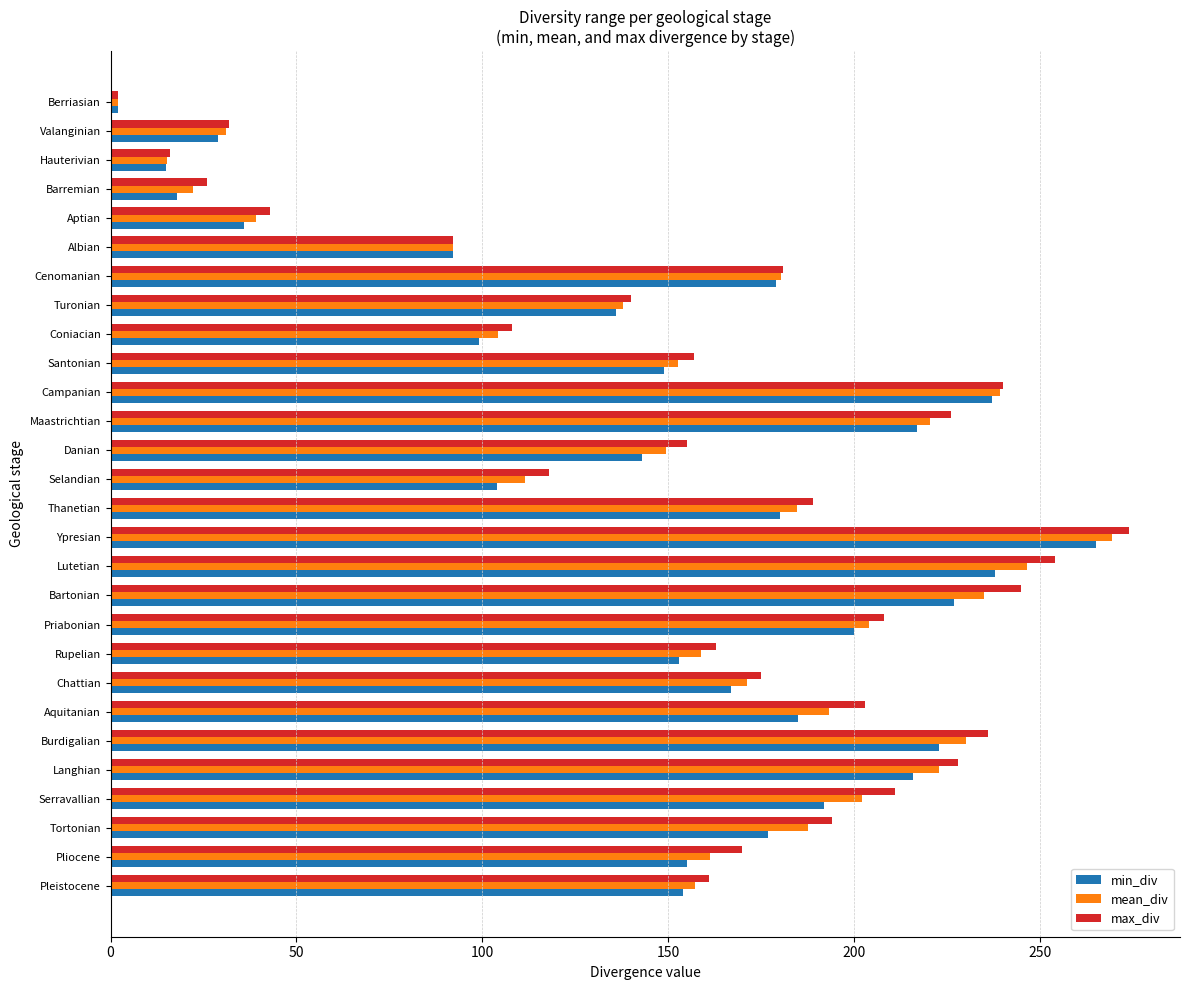

What is the greatest value displayed?

274.0